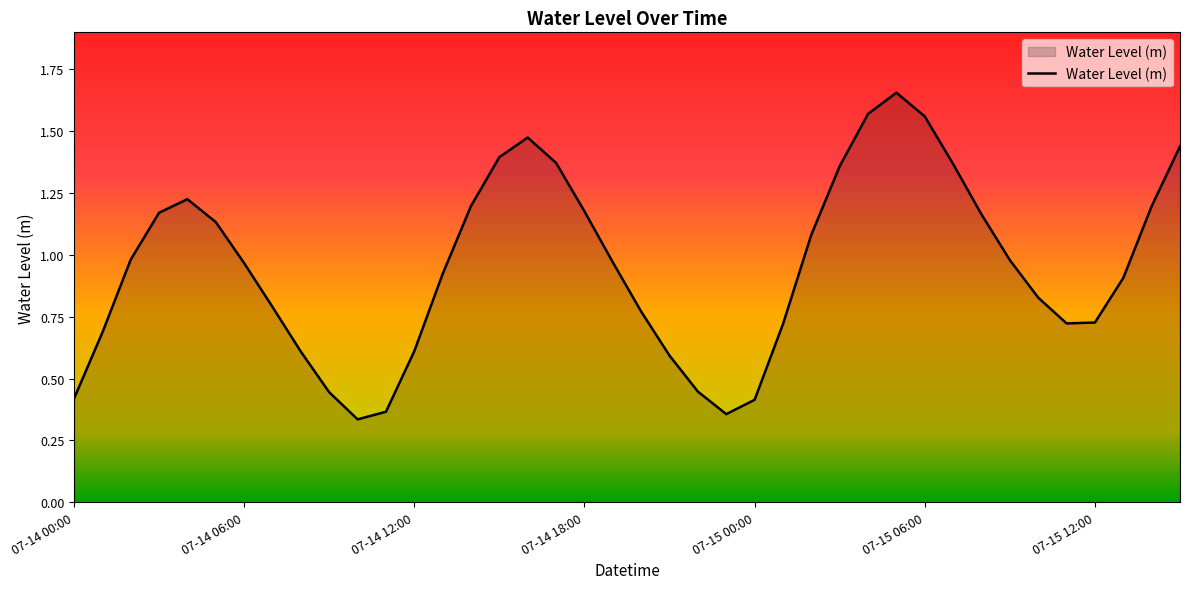

What is the difference between the maximum and minimum values?

1.3